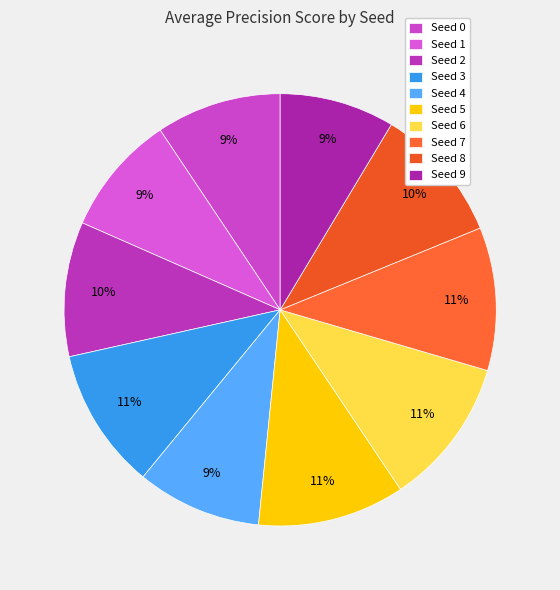

Is Seed 4 the majority of the pie?

No